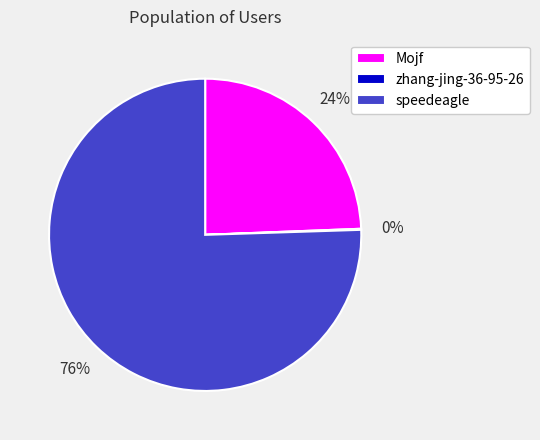

Combined, do speedeagle and Mojf account for over 50%?

Yes